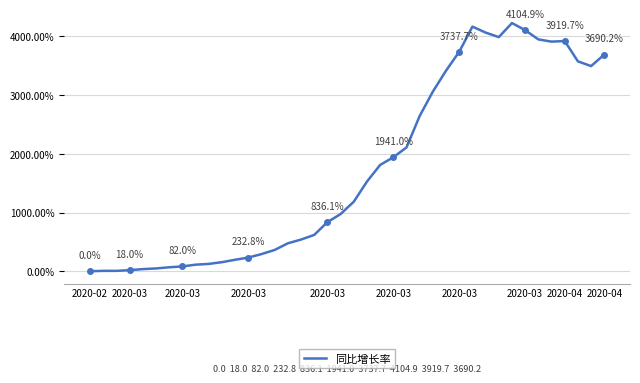

What is the difference between the maximum and minimum values?

4226.2